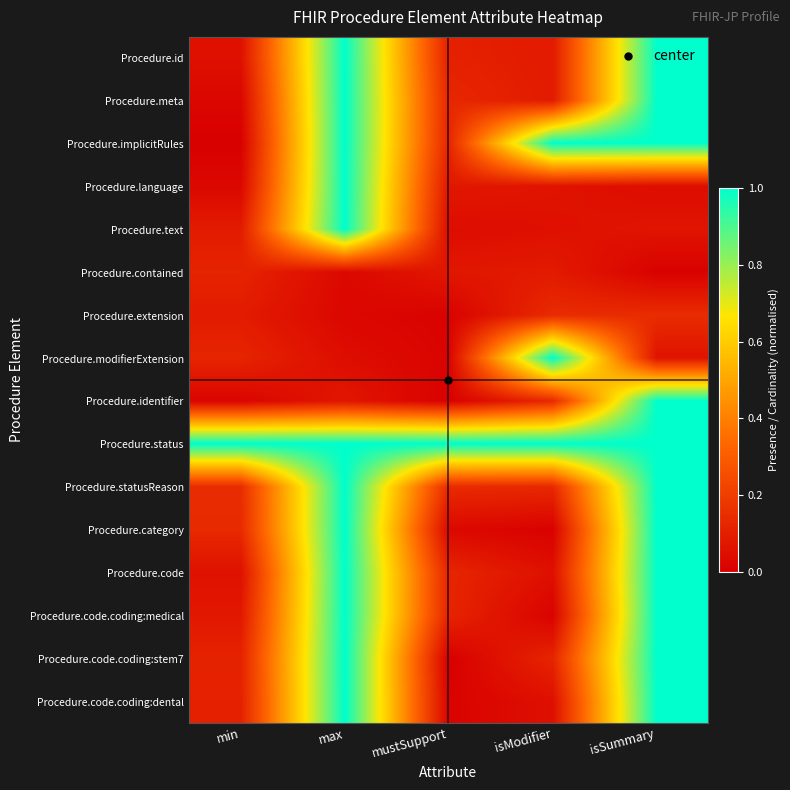

Which series has the largest range (max minus min)?

Procedure.code.coding:stem7